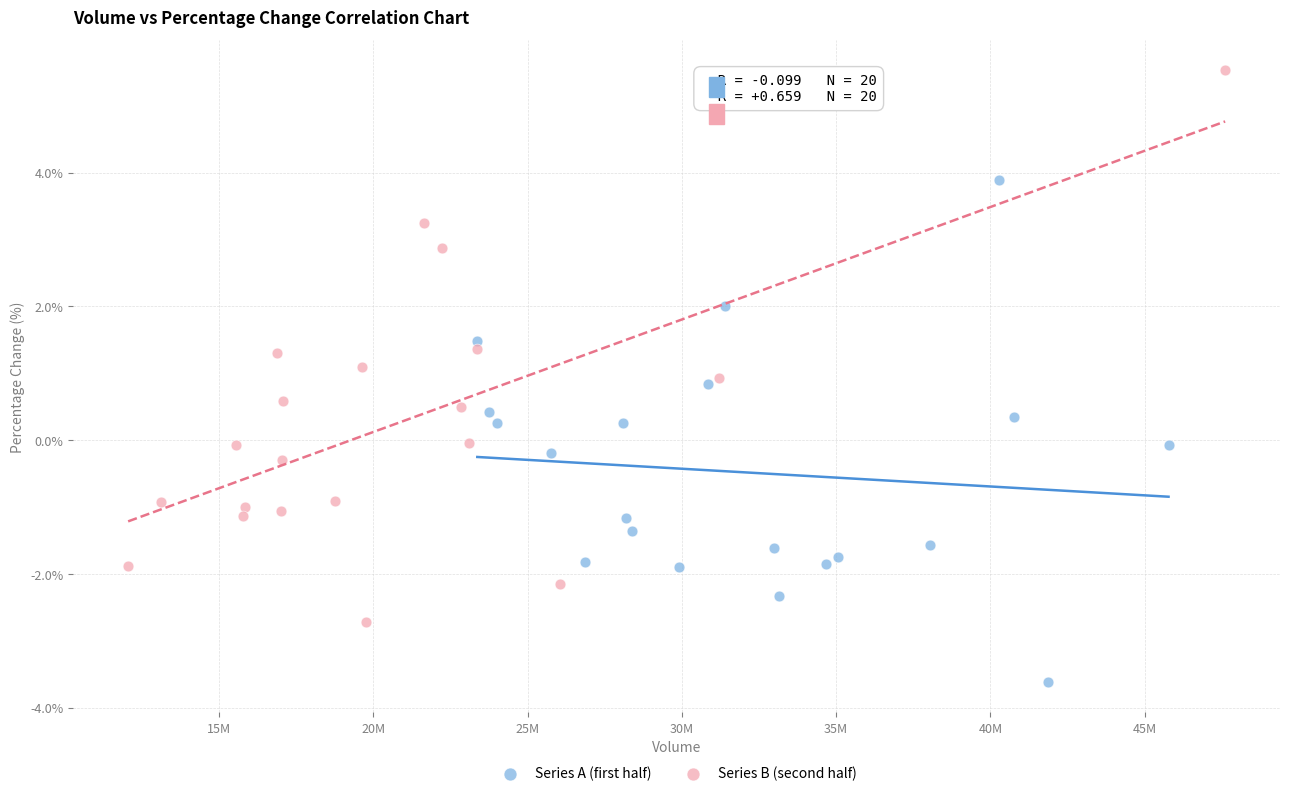

Which series has the largest Y range (max minus min)?

Series B (second half)